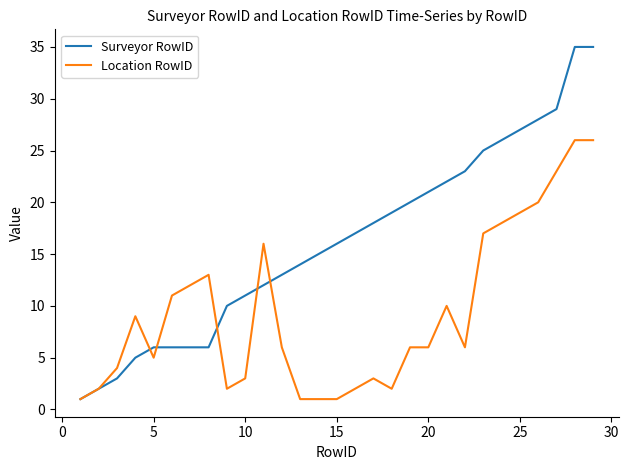

What are all the series names shown in the legend?

Surveyor RowID, Location RowID